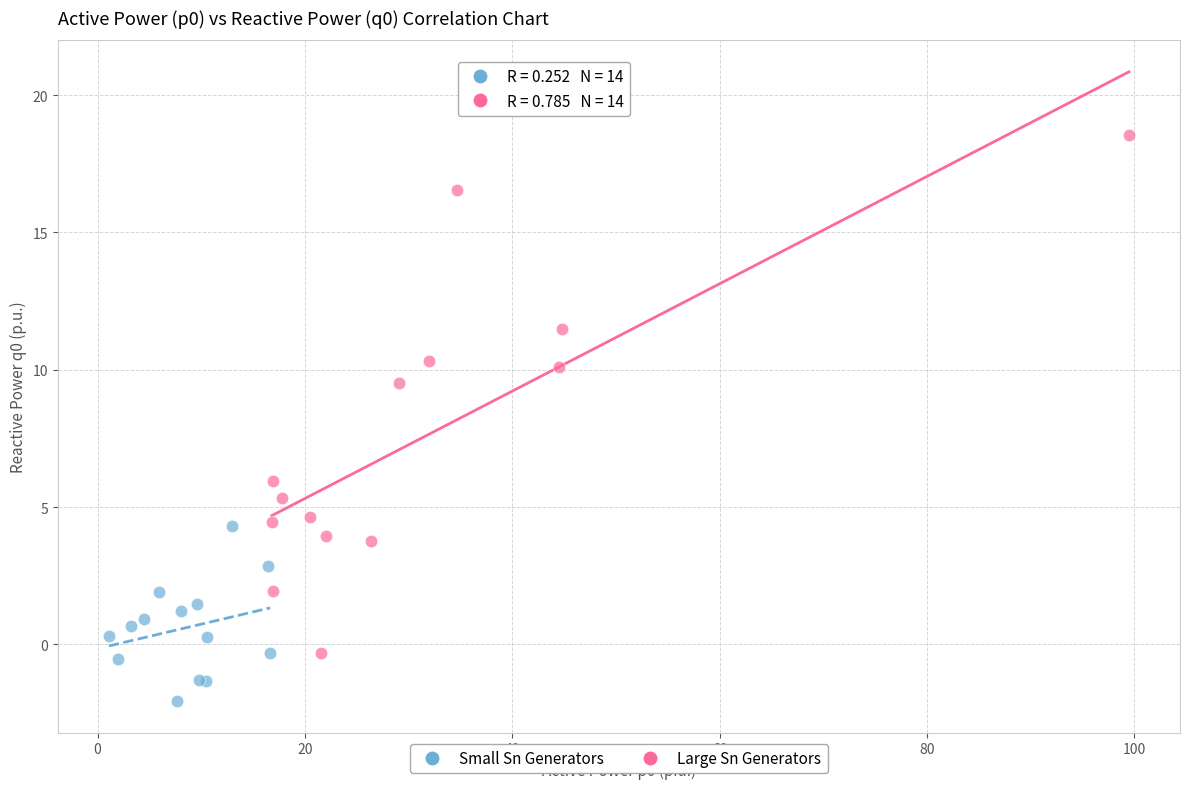

Which series contains the highest Y value?

Large Sn Generators